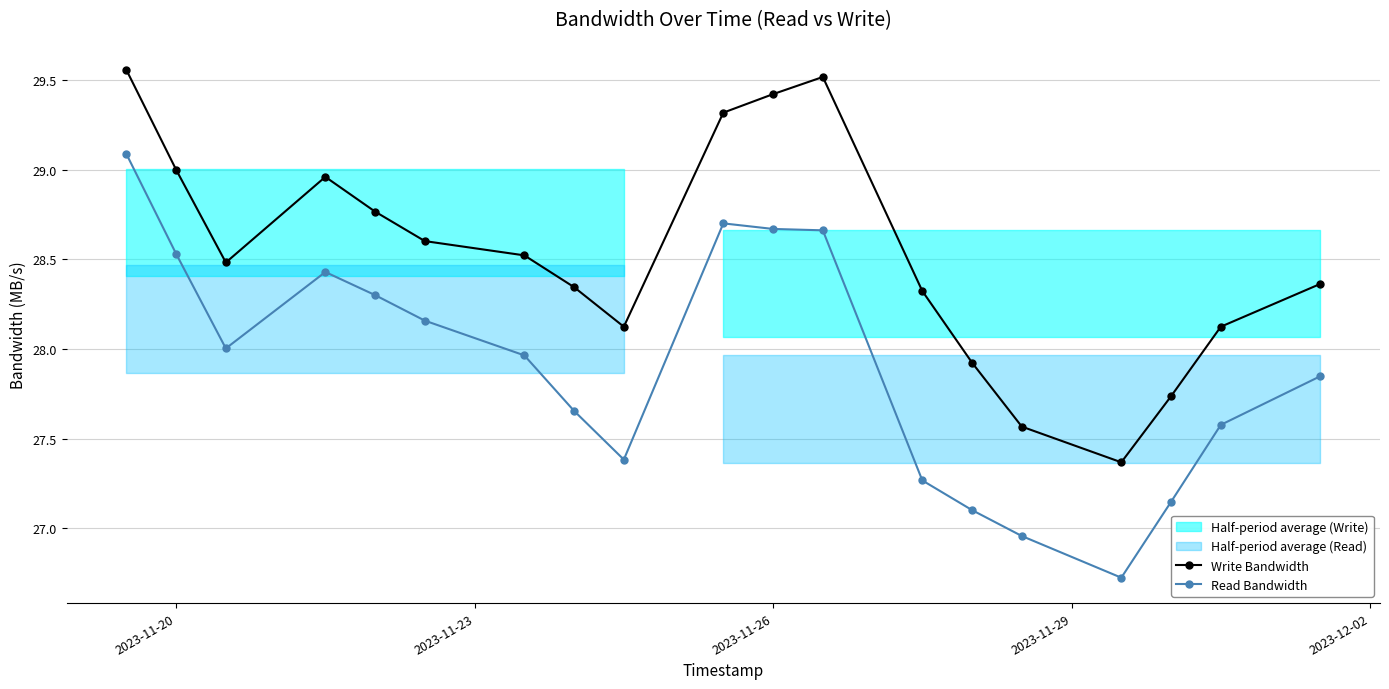

How many interior local peaks does the Write Bandwidth series have?

2